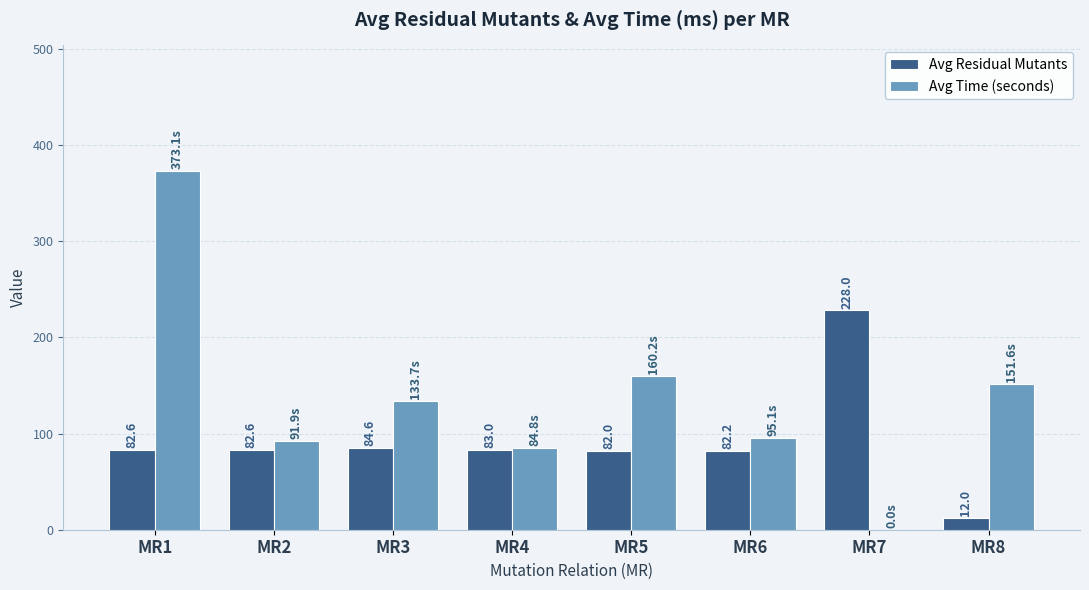

Are the bars grouped side by side (vs. stacked)?

Yes